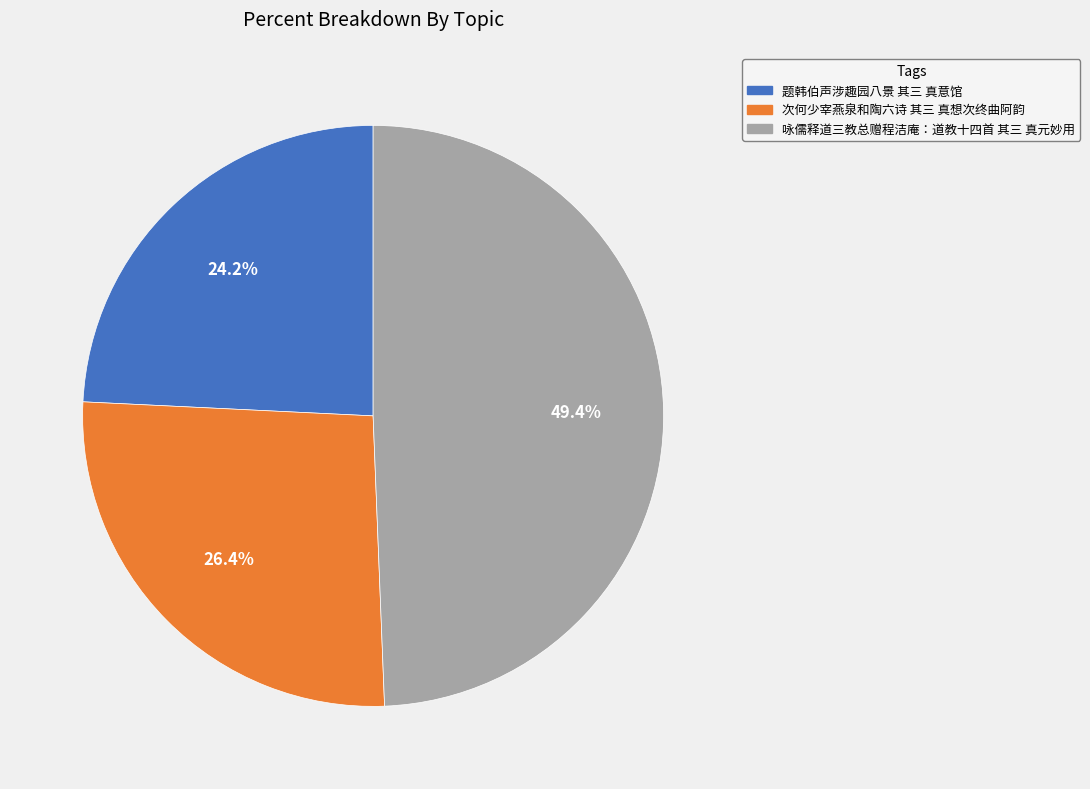

What percentage is NOT represented by 题韩伯声涉趣园八景 其三 真意馆?

75.8%